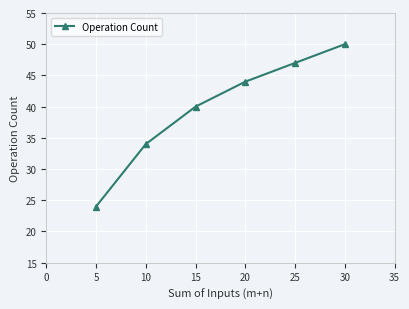

What is the ratio of the value at 5 to the value at 25?

0.5